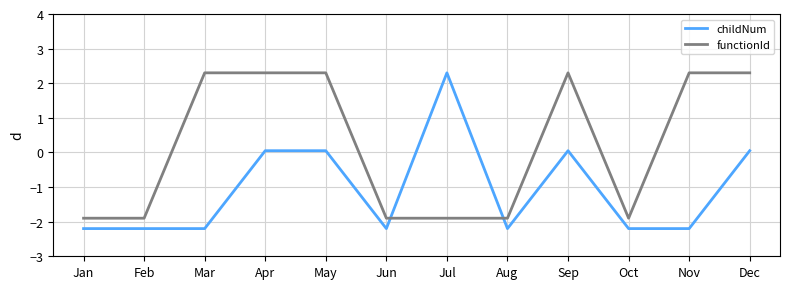

True or false: functionId and childNum cross at least once.

True